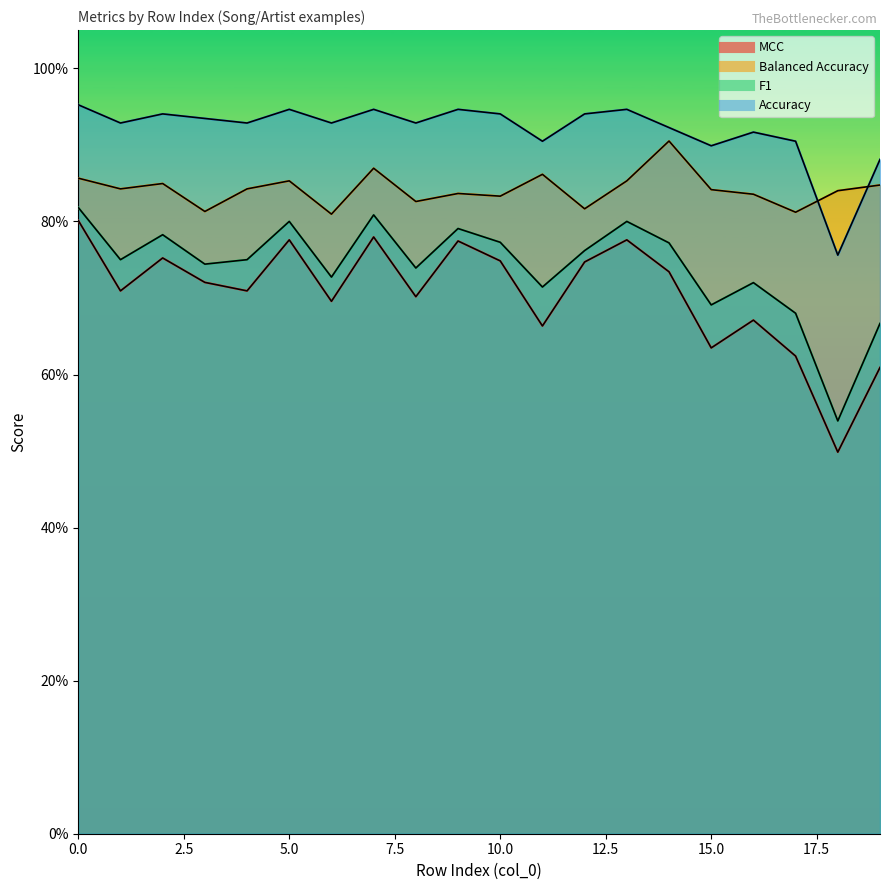

At 2, list the series in order from largest to smallest.

Accuracy, Balanced Accuracy, F1, MCC